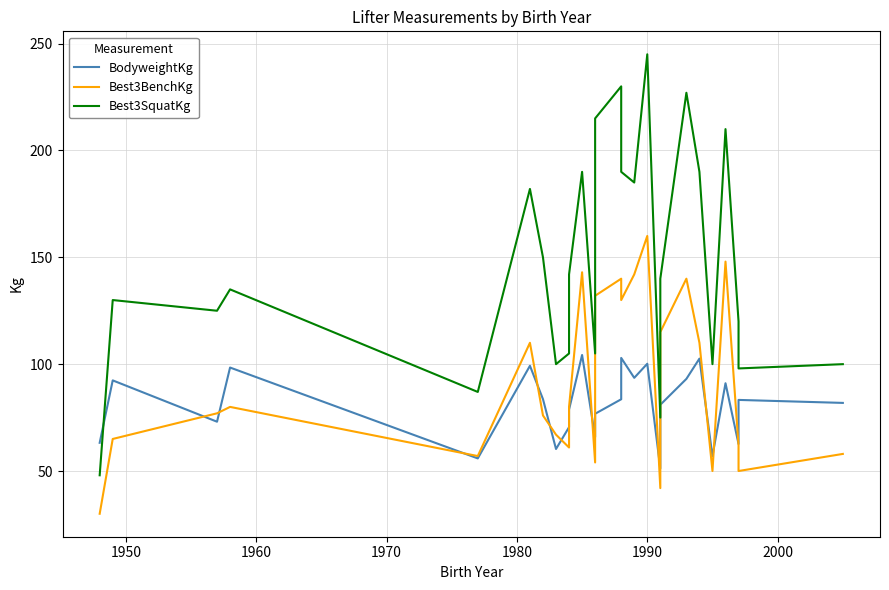

What is the value of the BodyweightKg point at the 20th from the left?

93.1